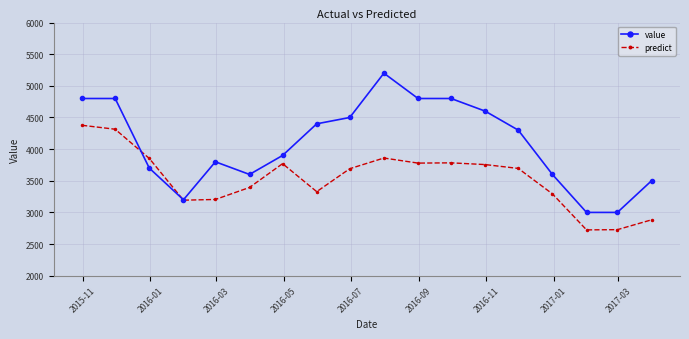

In predict, how many points are lower than both neighbors (excluding endpoints)?

4